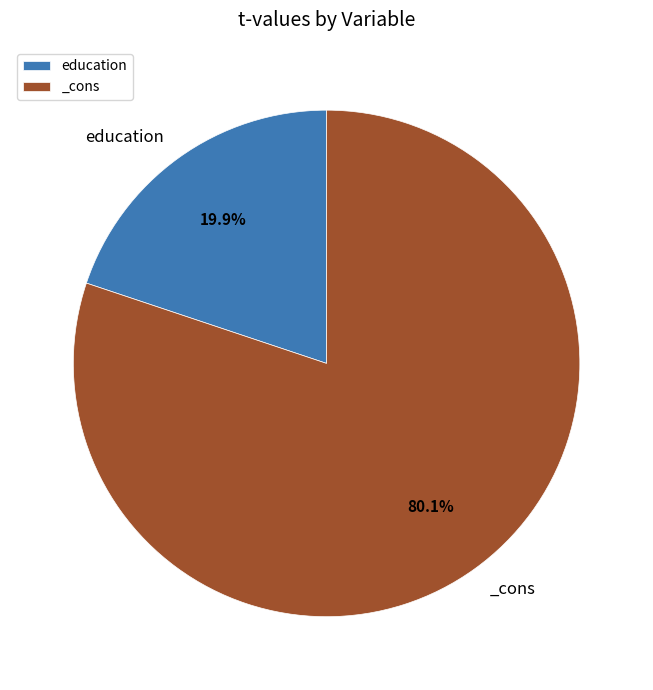

What is the majority slice?

_cons